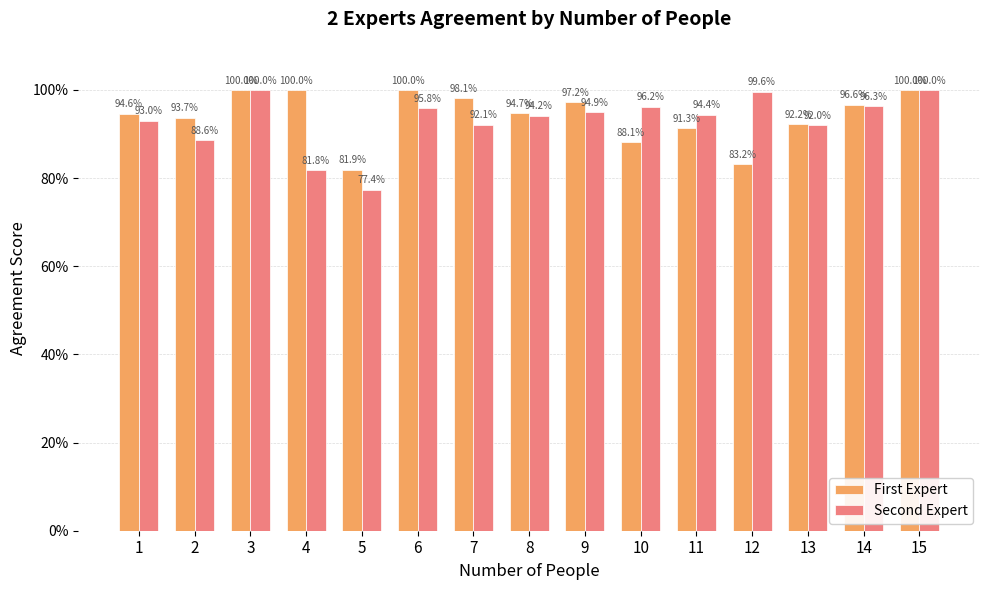

Which category has the lowest value in the Second Expert series?

5